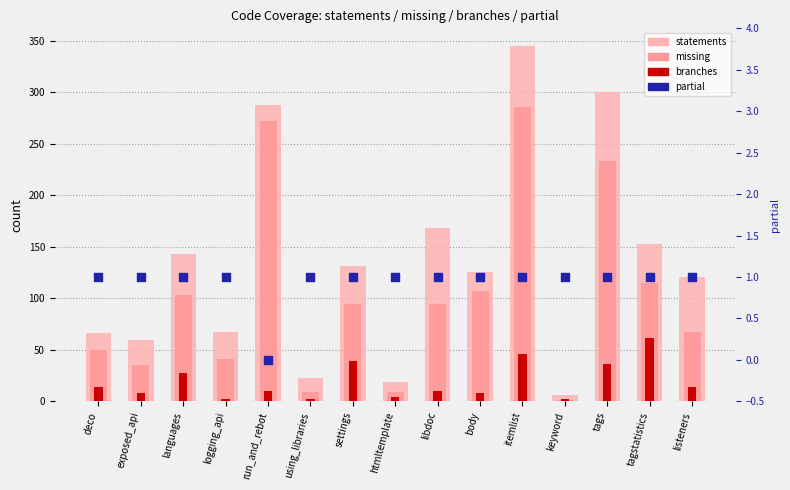

At how many categories does at least one series exceed 184?

3